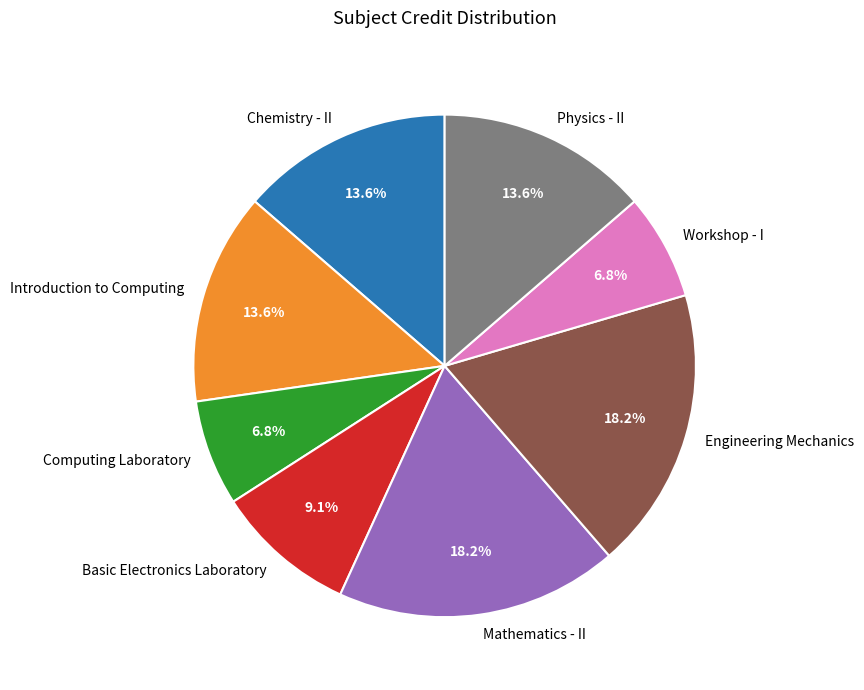

To the nearest percent, what percentage of the pie is Physics - II?

14%